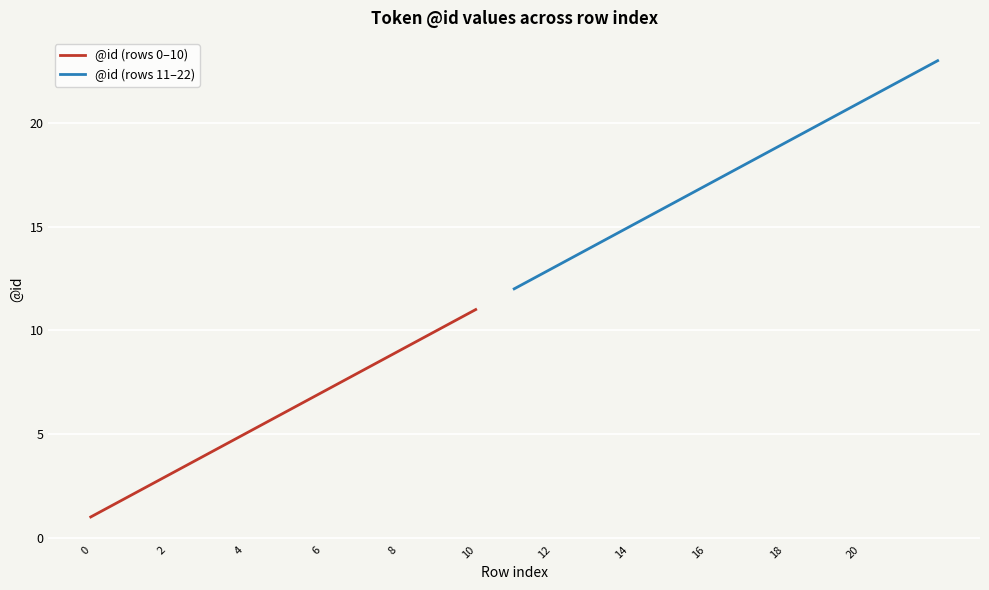

Is it true that @id (rows 0–10) equals 1 at 0?

True